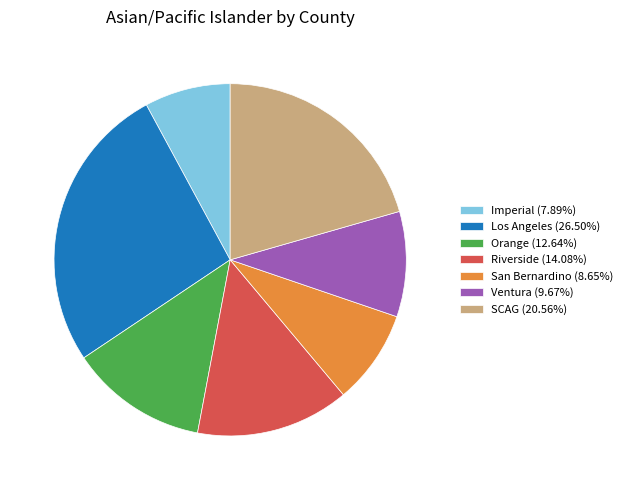

What is the ratio of the value at Los Angeles (26.50%) to the value at Ventura (9.67%)?

2.7